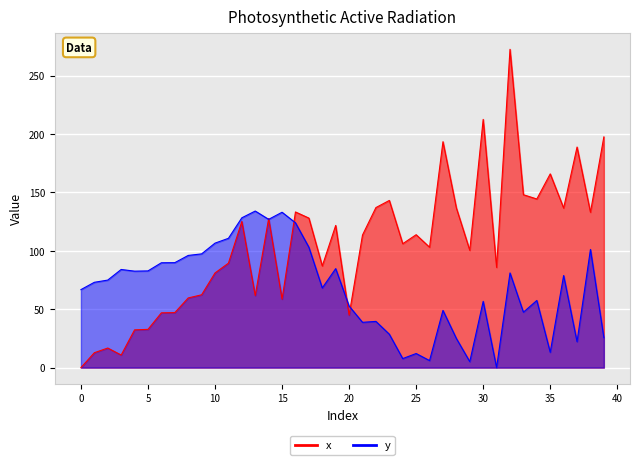

What is the value of the y point at the 19th from the left?

68.2